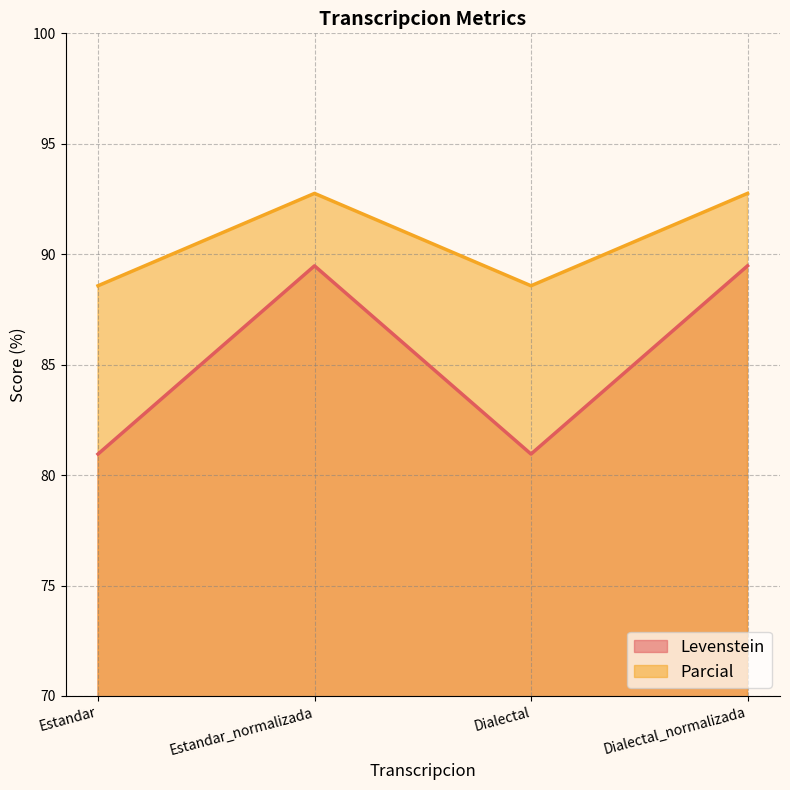

Is it true that Levenstein equals 19.8 at Estandar?

False